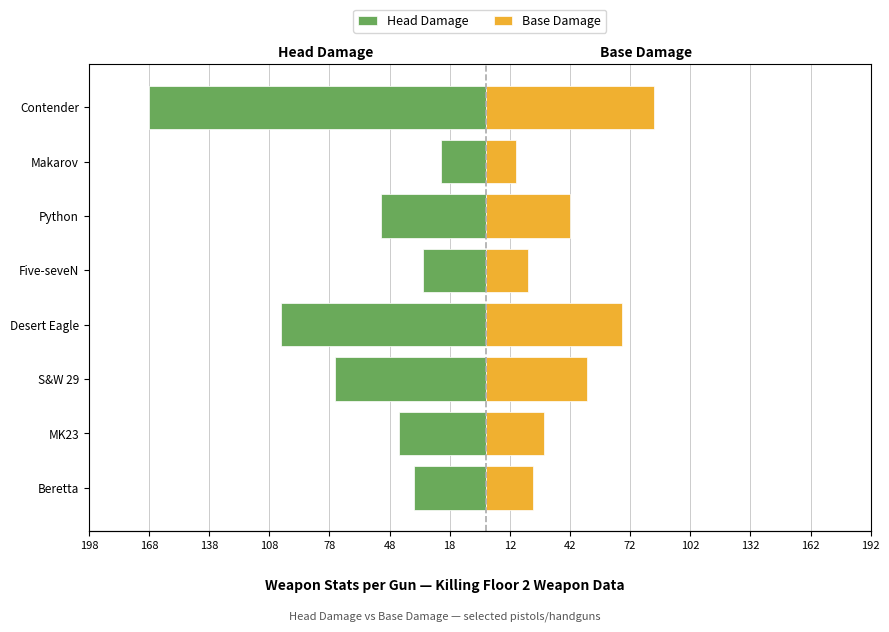

Is it true that Base Damage equals 50.4 at S&W 29?

True